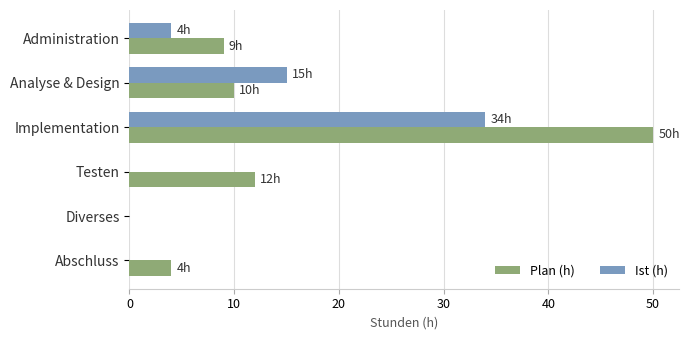

What is the average value of the Ist (h) series?

9